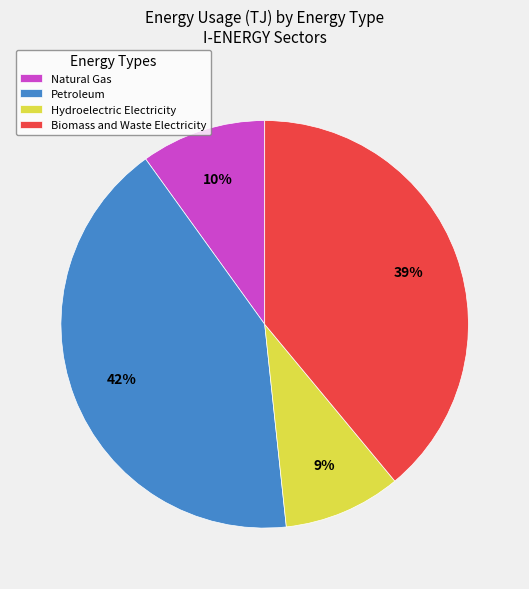

To the nearest percent, what is the average slice percentage?

25%